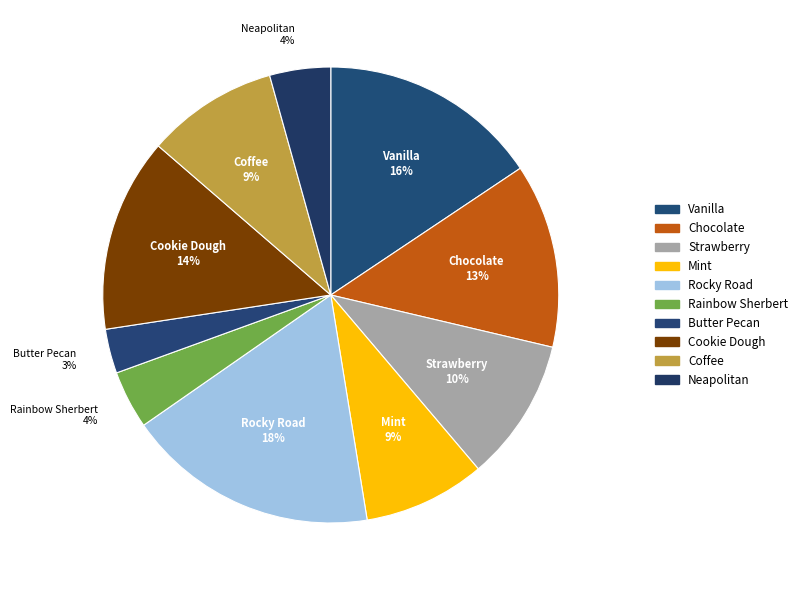

Is the sum of Strawberry and Neapolitan greater than half?

No